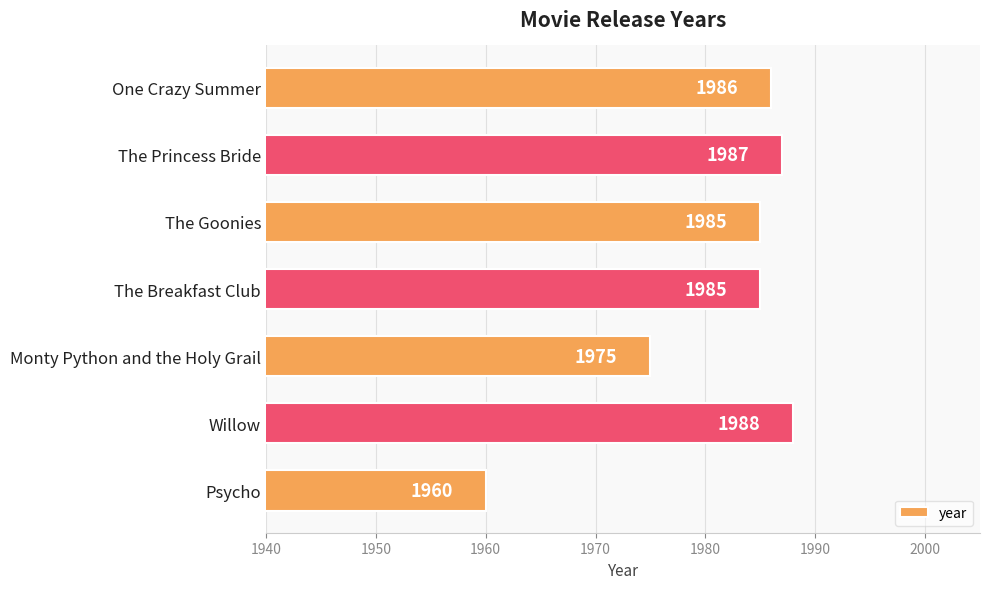

What is the label of the 7th bar from the top?

Psycho